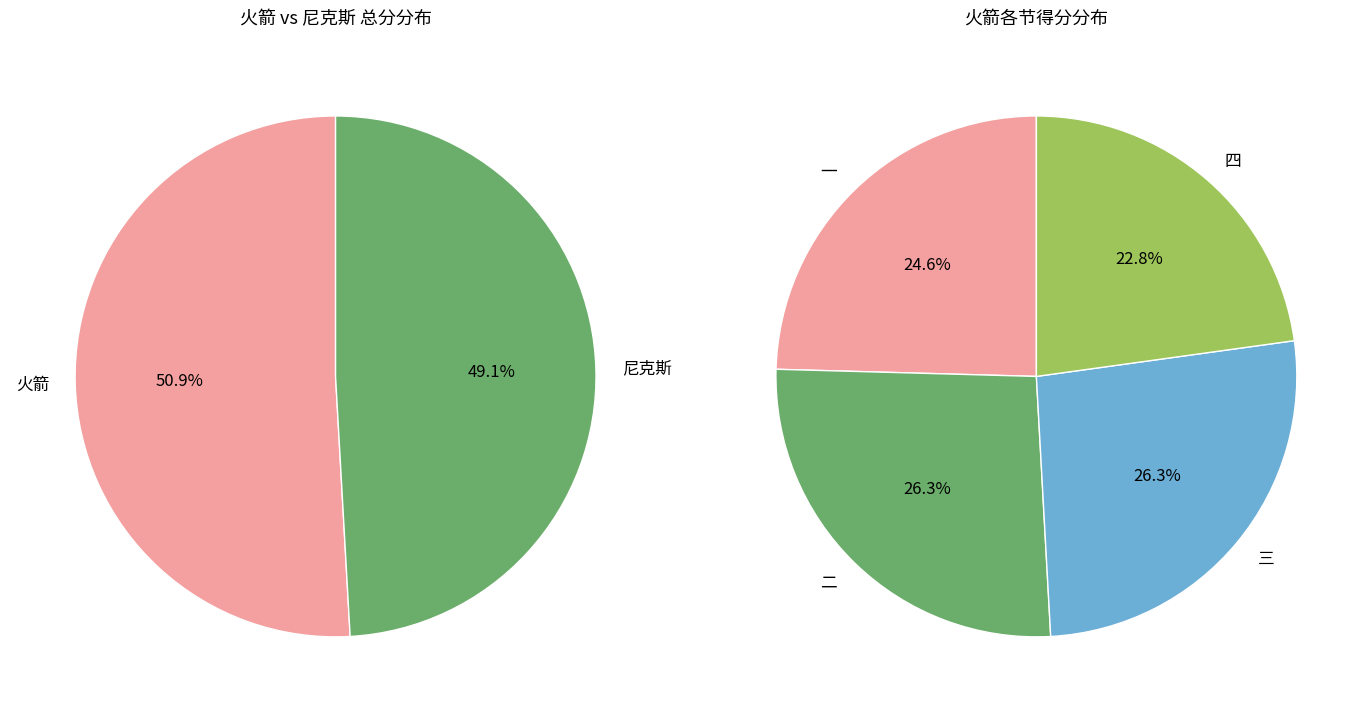

The 尼克斯 slice represents 61% of the pie. True or false?

False